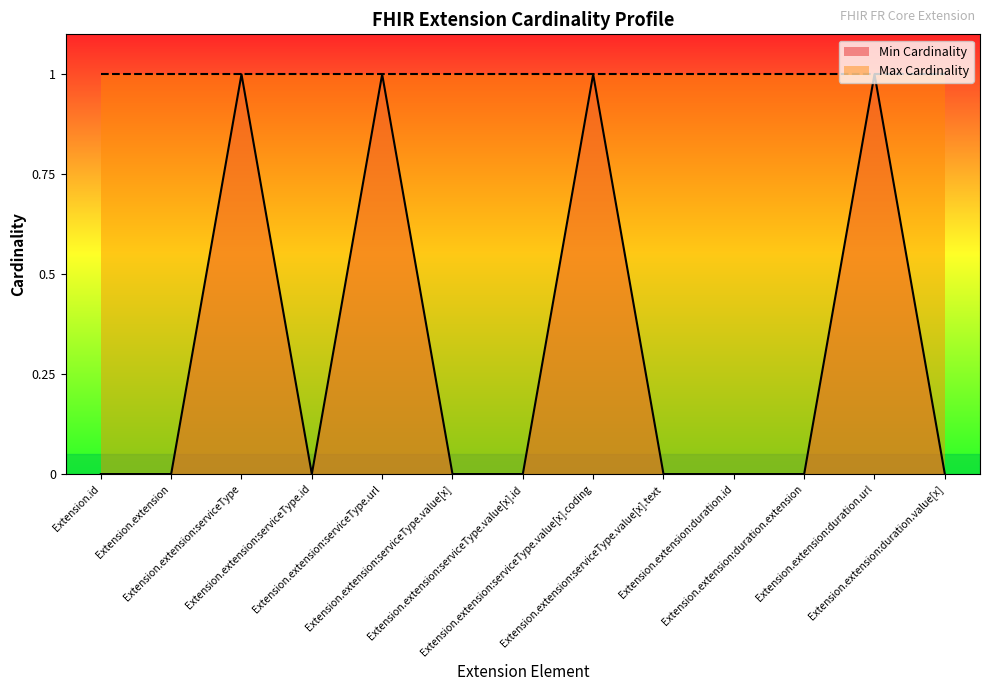

Does the chart have visible grid lines?

No